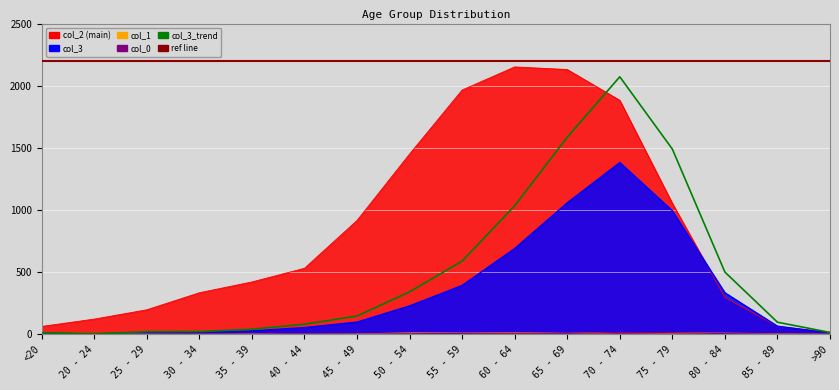

The value at 50 - 54 is 481.6. True or false?

False